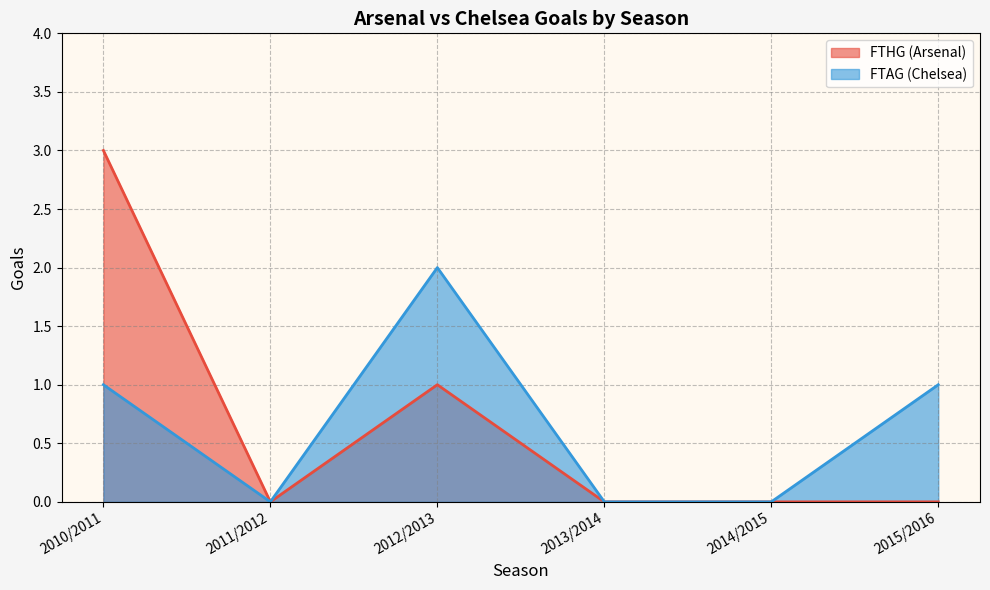

Reading right to left, extract all data points from this chart.

FTHG (Arsenal): 0	0	0	1	0	3
FTAG (Chelsea): 1	0	0	2	0	1